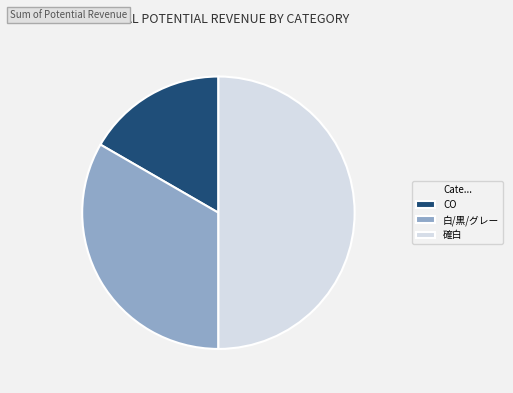

Does CO represent more than half of the total?

No